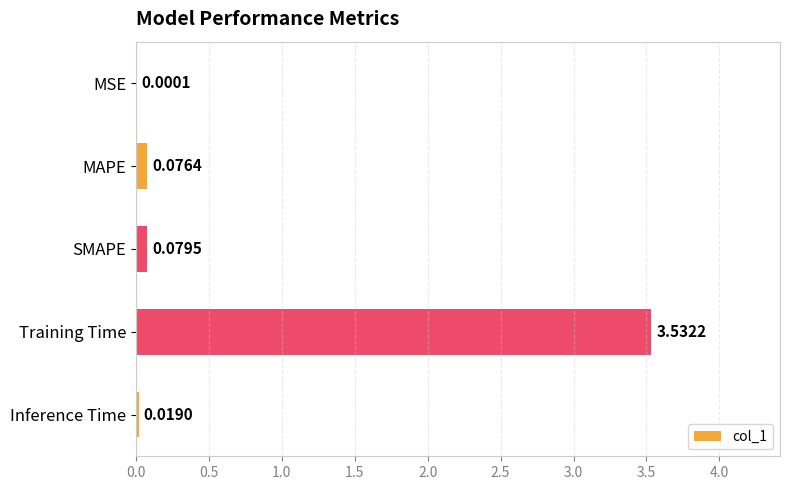

Between MAPE and SMAPE, which is larger?

SMAPE